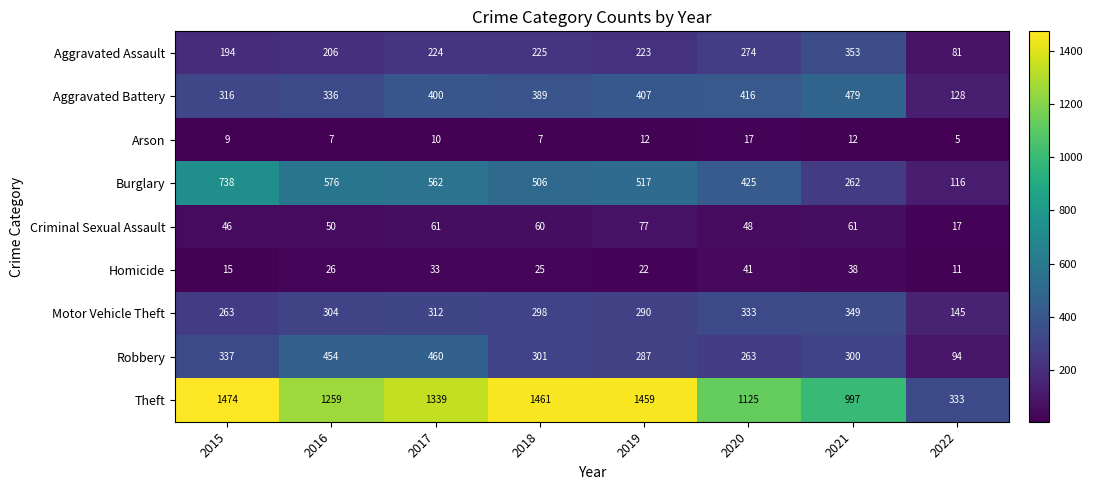

How many series are shown in this chart?

9